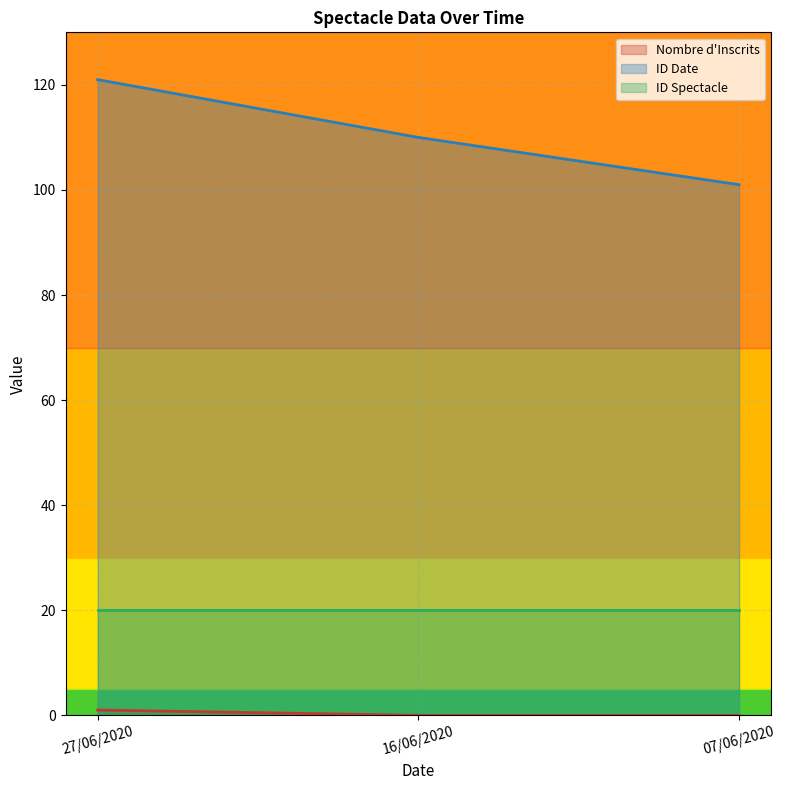

Which series has the largest total across all categories?

ID Date